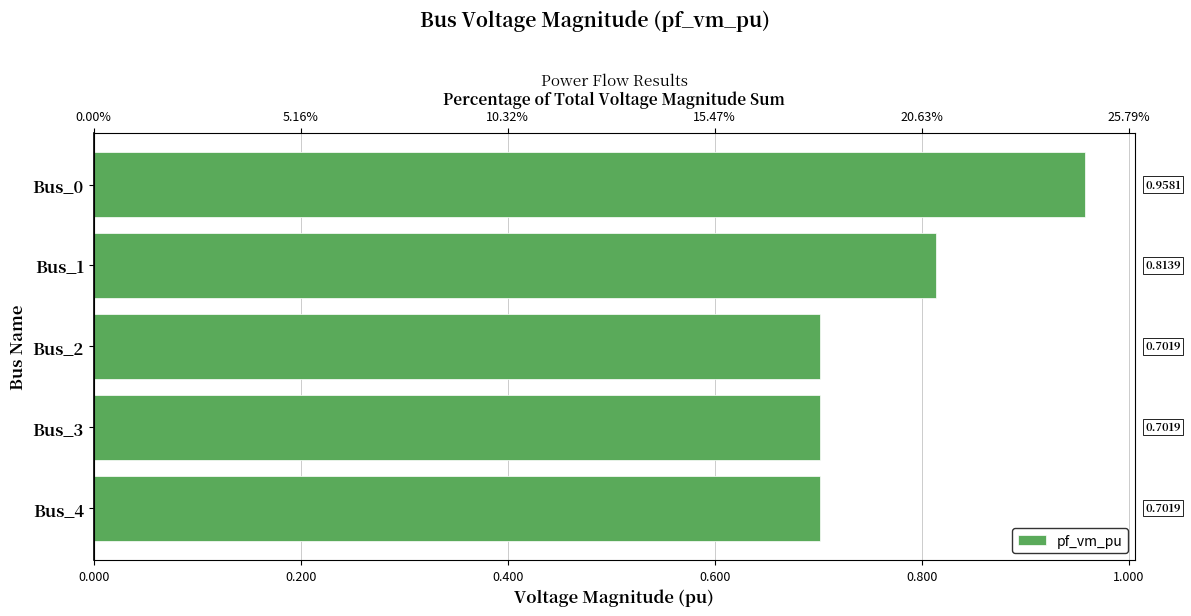

Is it true that the value at Bus_4 is 0.7?

True